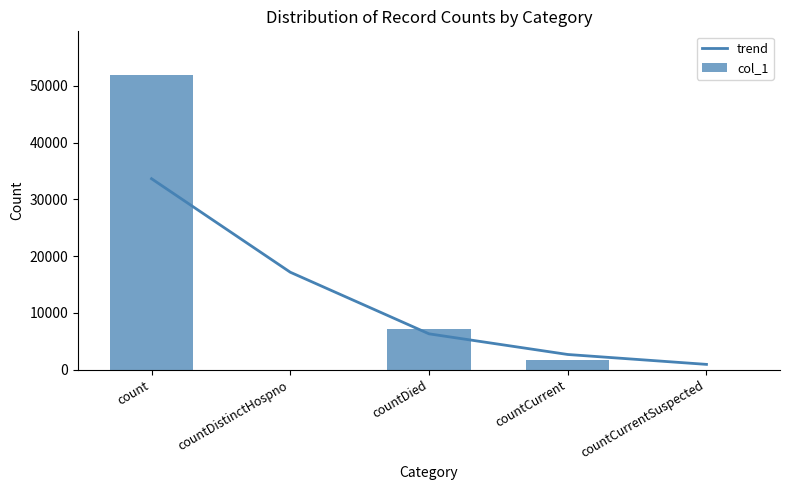

Which series has the largest range (max minus min)?

col_1